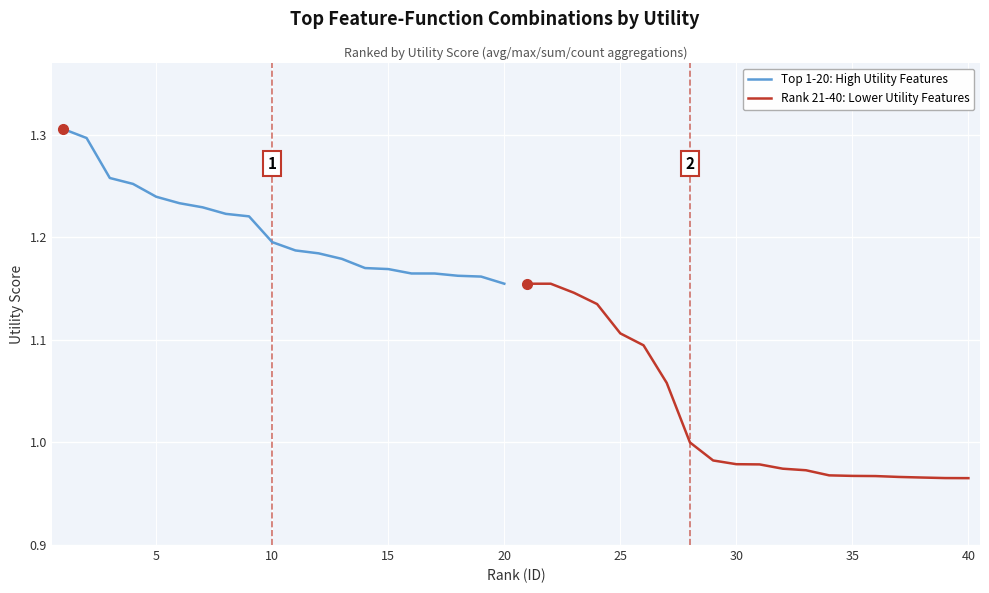

The value of Top 1-20: High Utility Features at 10 is 0.7. True or false?

False